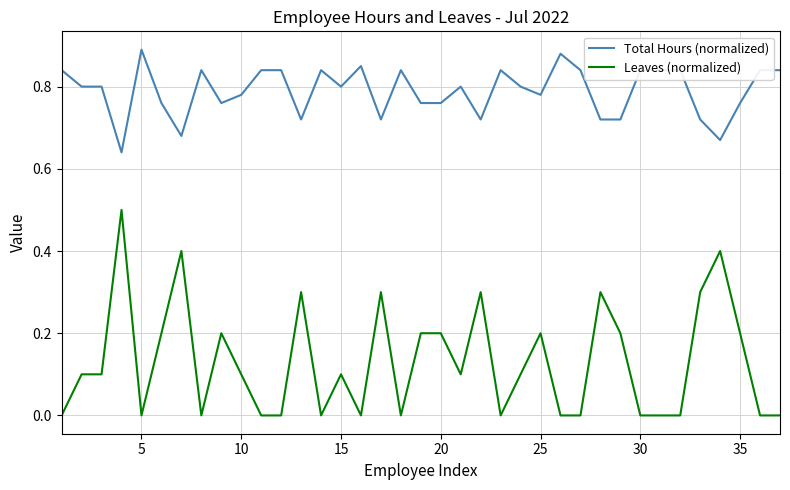

True or false: Total Hours (normalized) and Leaves (normalized) cross at least once.

False